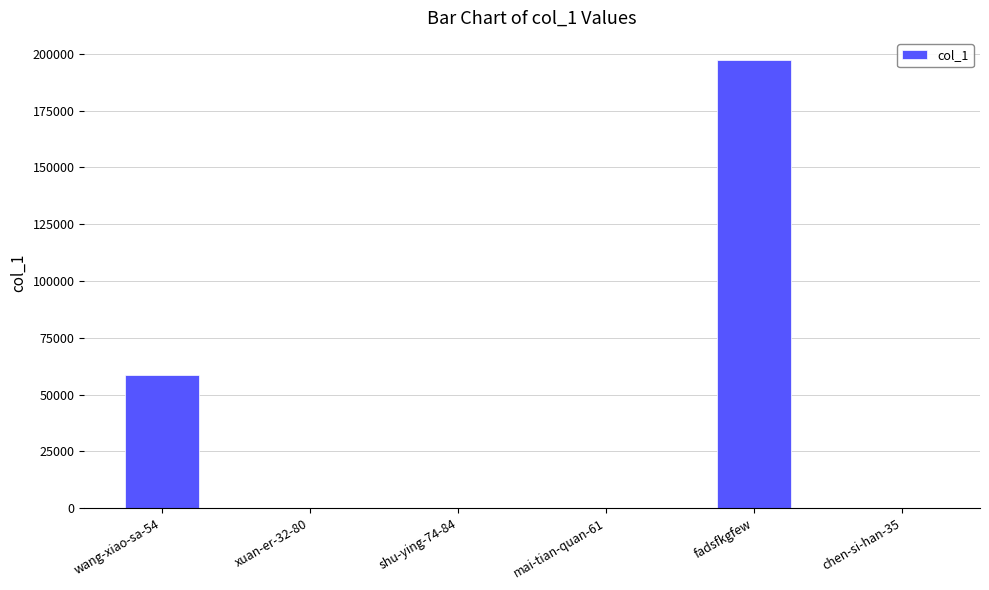

What is the average value?

42605